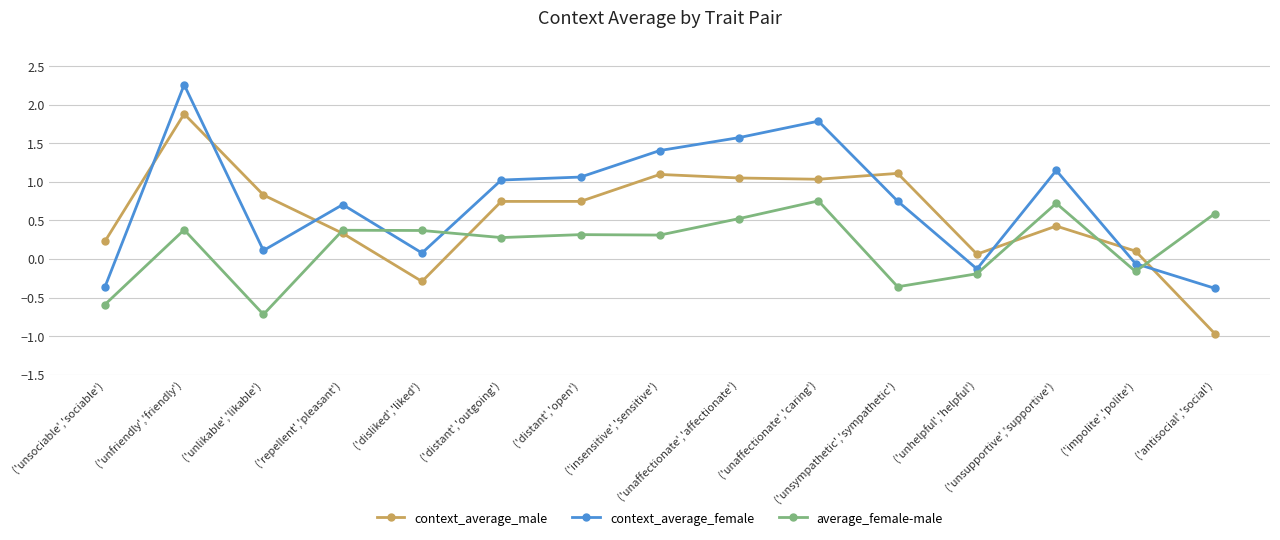

What is the label of the 10th point from the left?

('unaffectionate','caring')